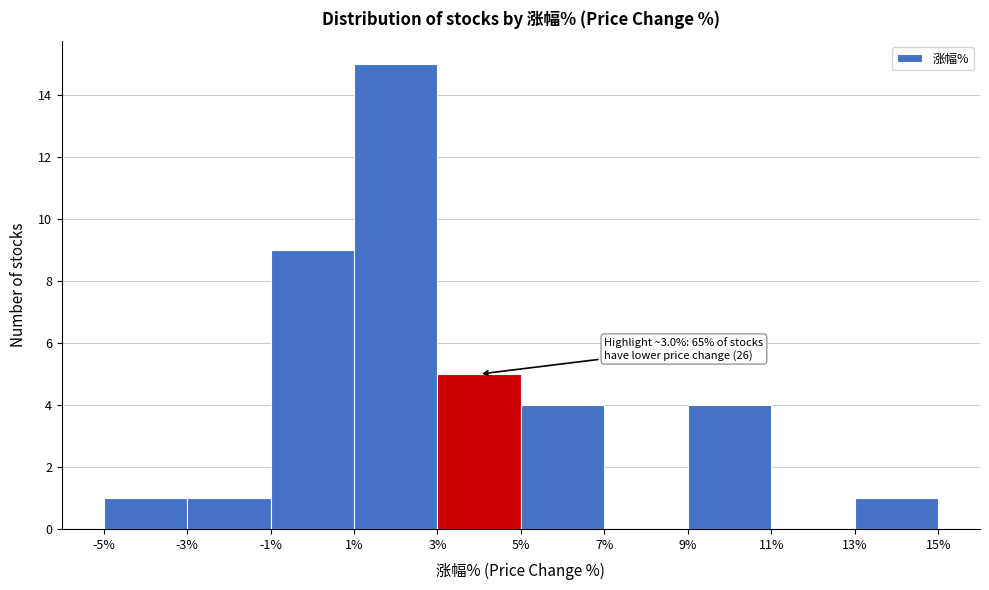

Over which range of the x-axis is the bar tallest?

1% to 3%